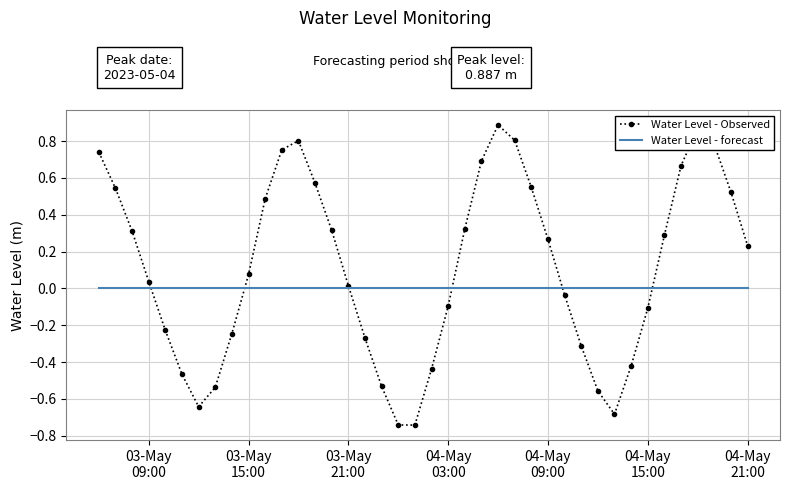

What are all the series names shown in the legend?

Water Level - Observed, Water Level - forecast